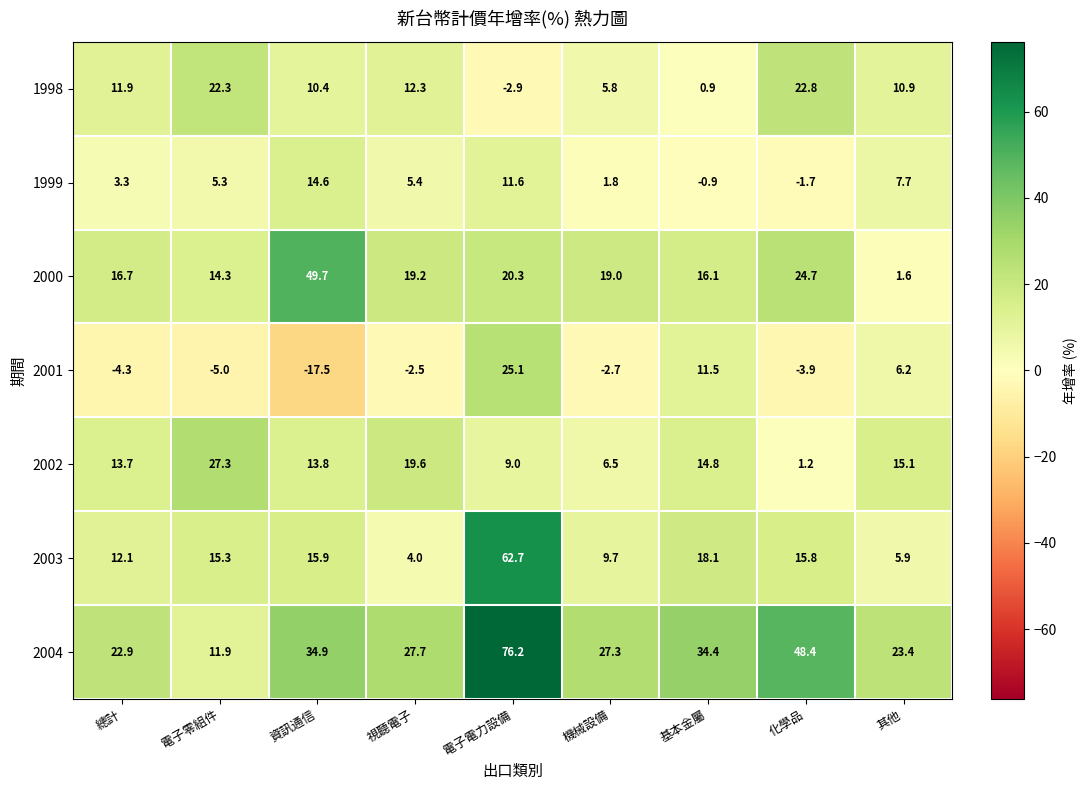

What is the sum of the 2003 values at 電子電力設備 and 其他?

68.6